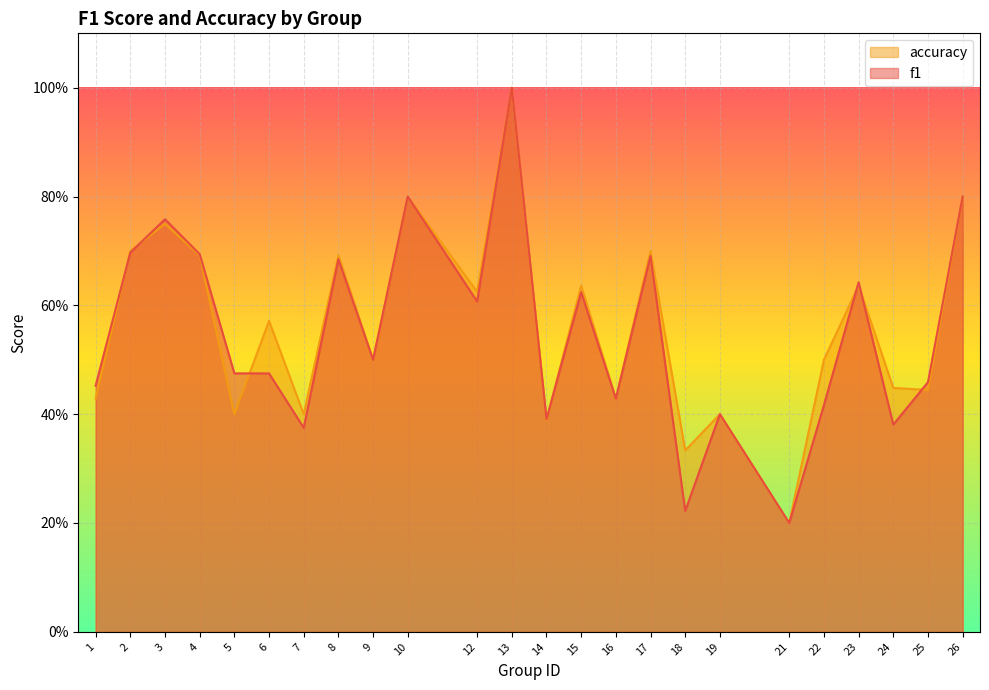

What is the maximum value for accuracy?

1.0